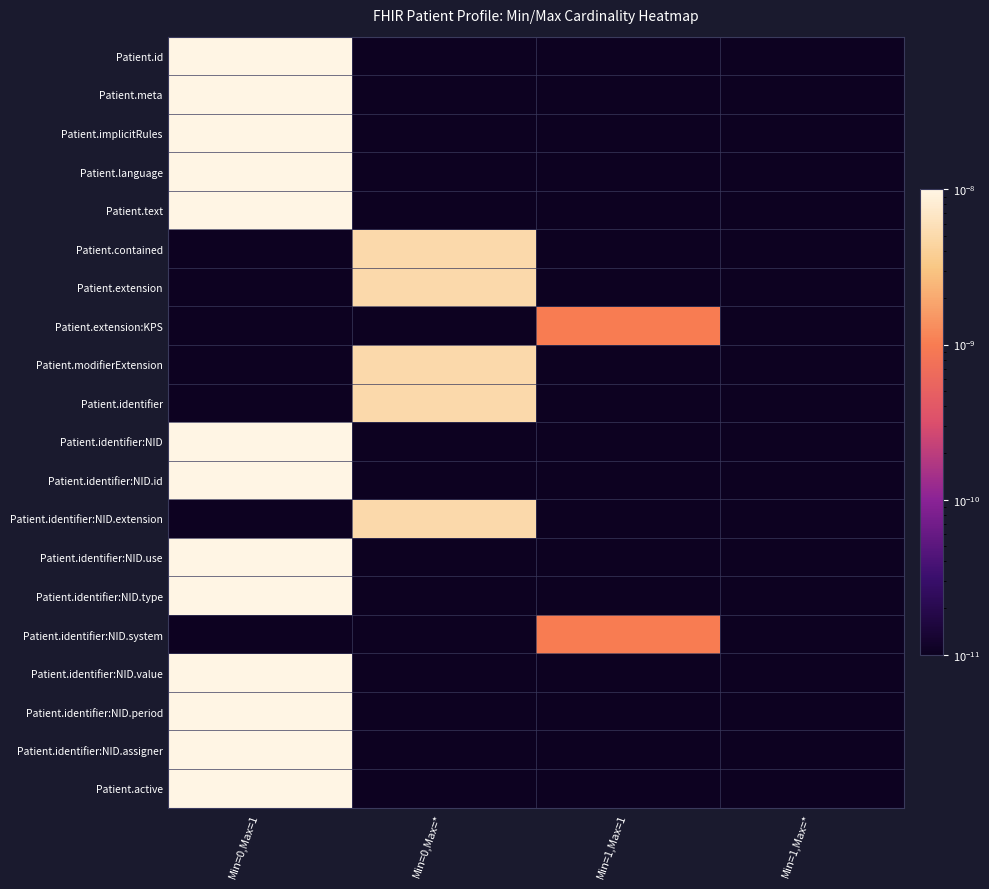

Which series has the widest spread of values?

Patient.id